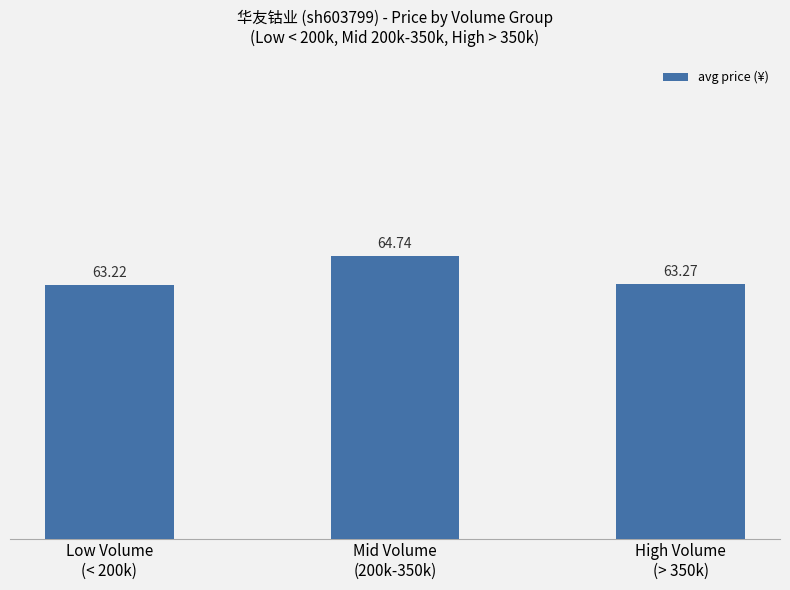

At which category does the chart reach its peak across all series?

Mid Volume
(200k-350k)